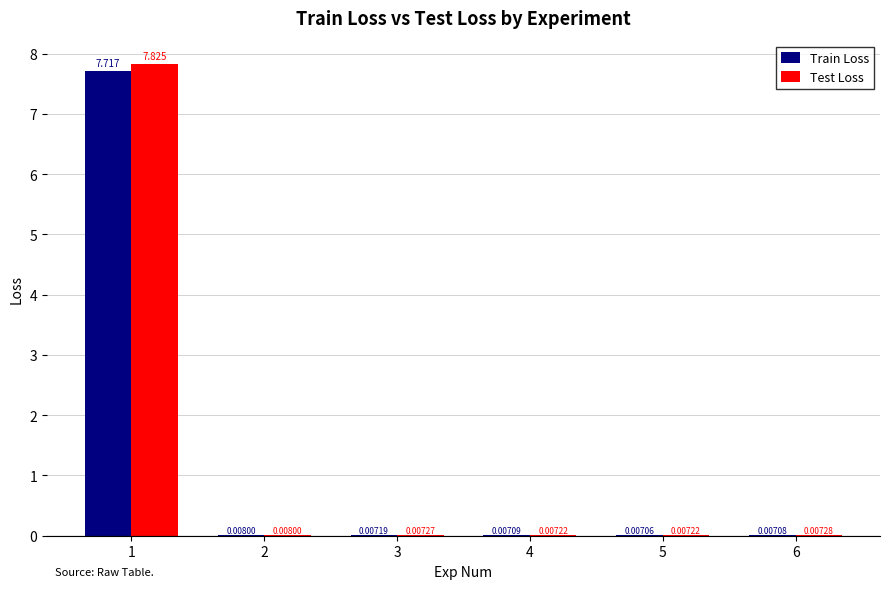

Which series has the largest total across all categories?

Test Loss